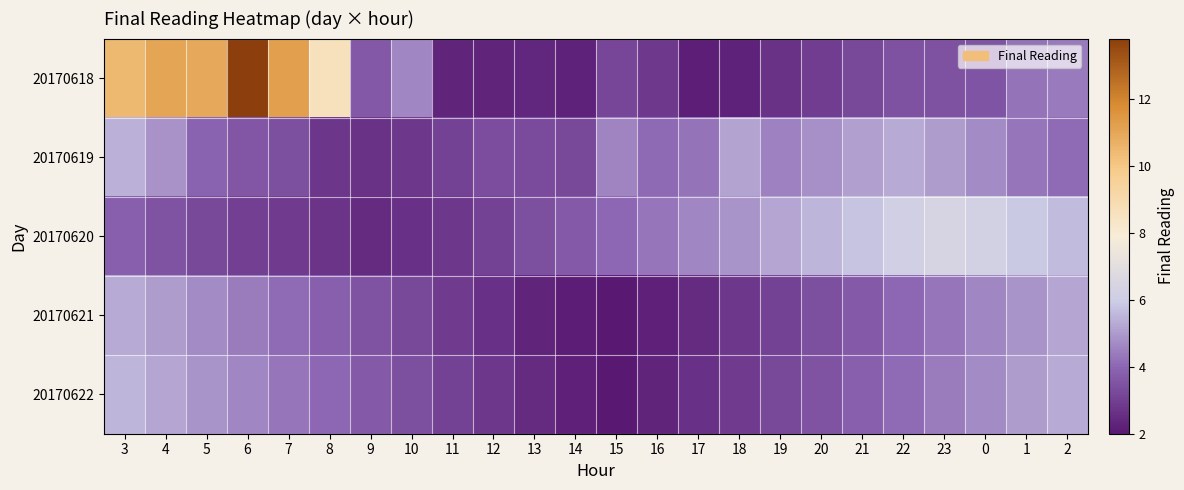

At which category is the sum across all series the highest?

3